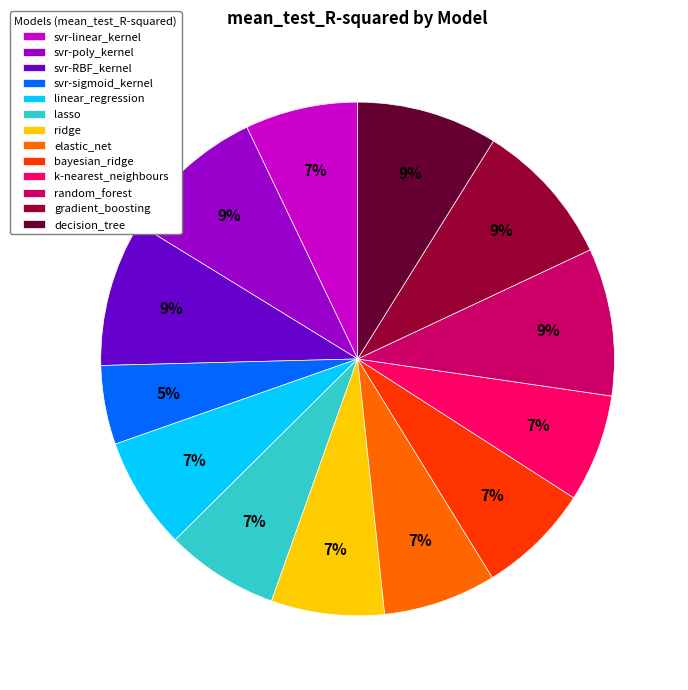

To the nearest percent, what percentage of the pie is decision_tree?

9%